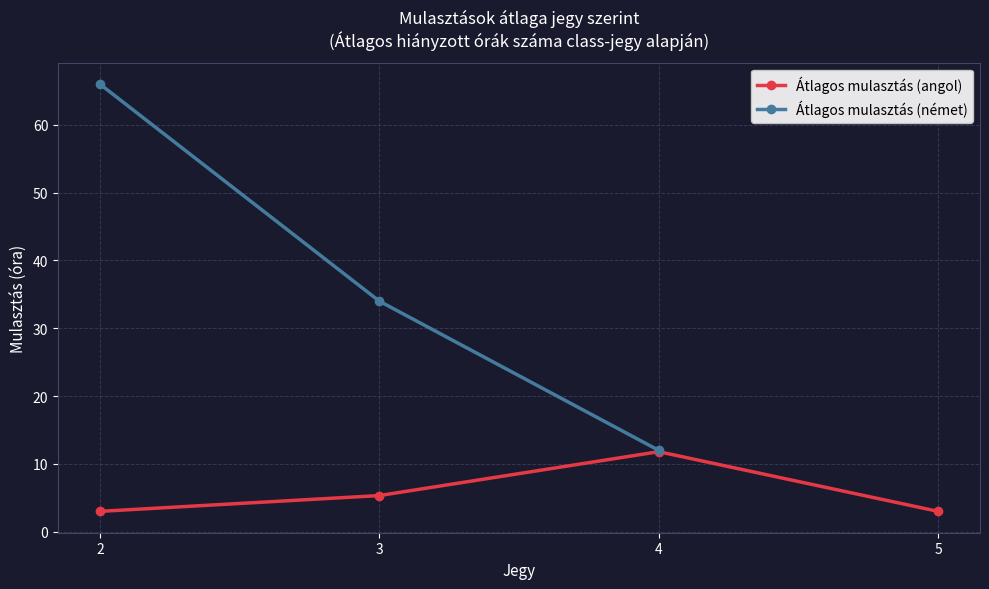

Which label corresponds to the largest value in the chart?

2